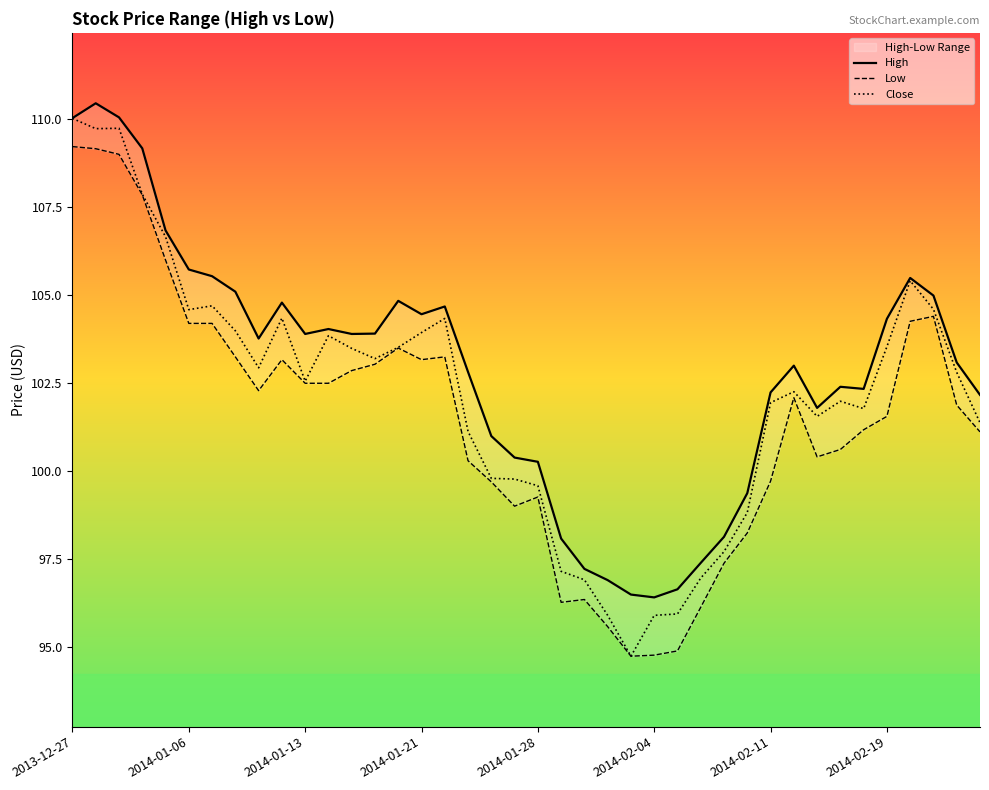

The value of Close at 2013-12-27 is 55.7. True or false?

False